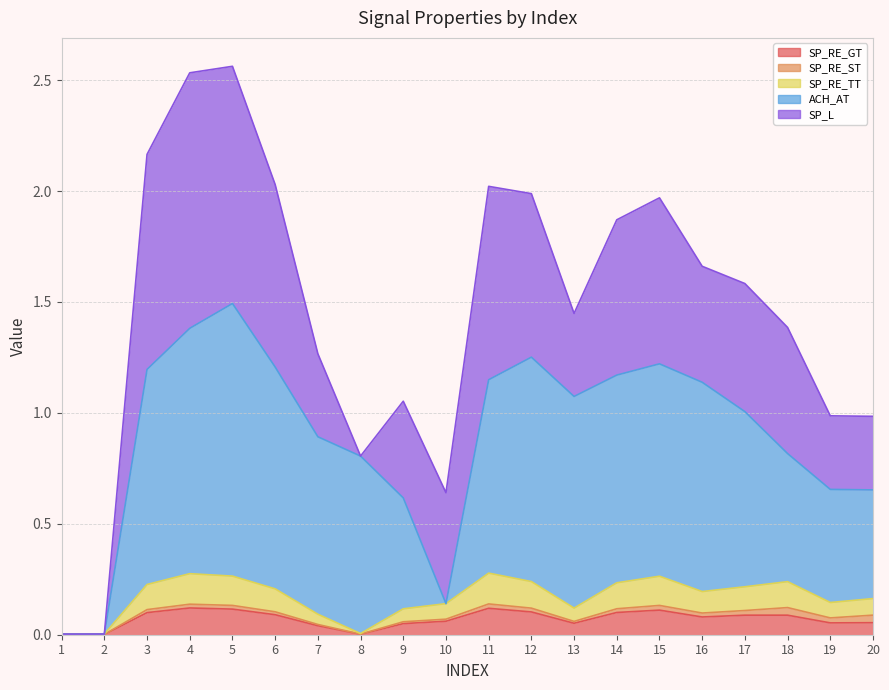

What is the value of the SP_RE_GT point at the 16th from the left?

0.1